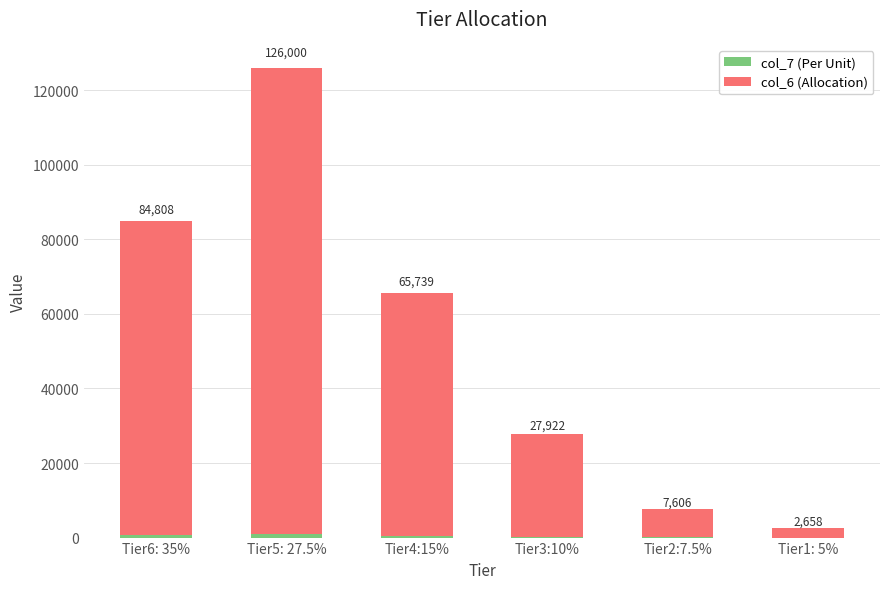

Are the bars horizontal?

No